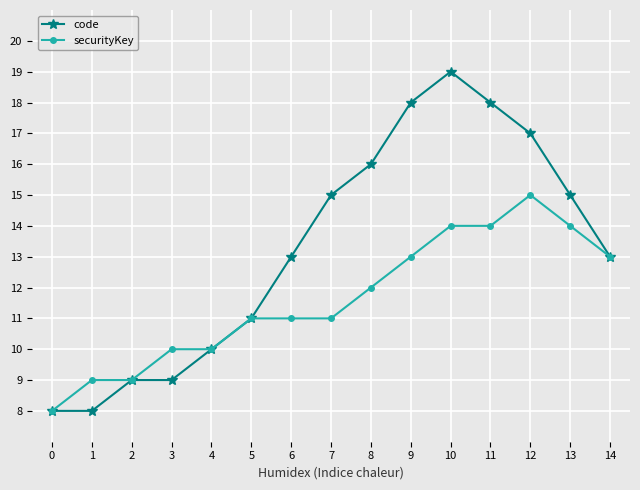

How many securityKey values are between 10 and 14?

11